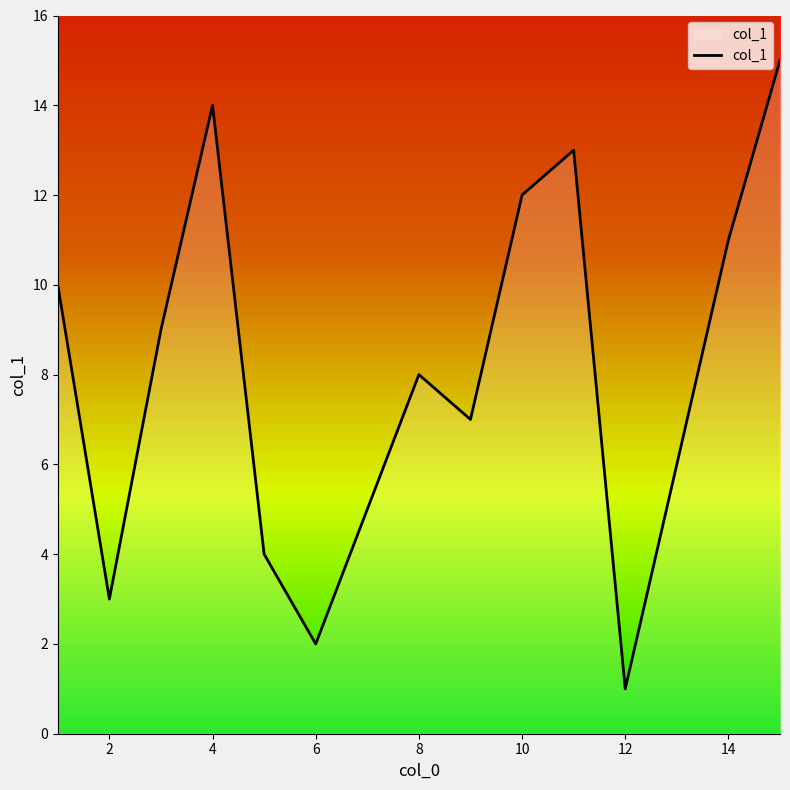

Does the chart display data point markers on the line(s)?

No